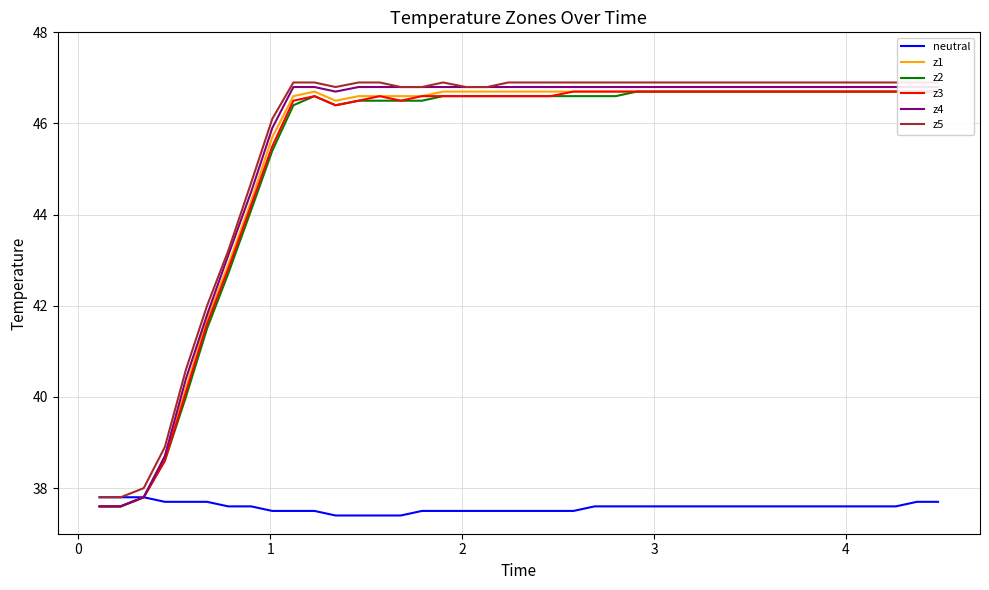

What is the maximum value for neutral?

37.8